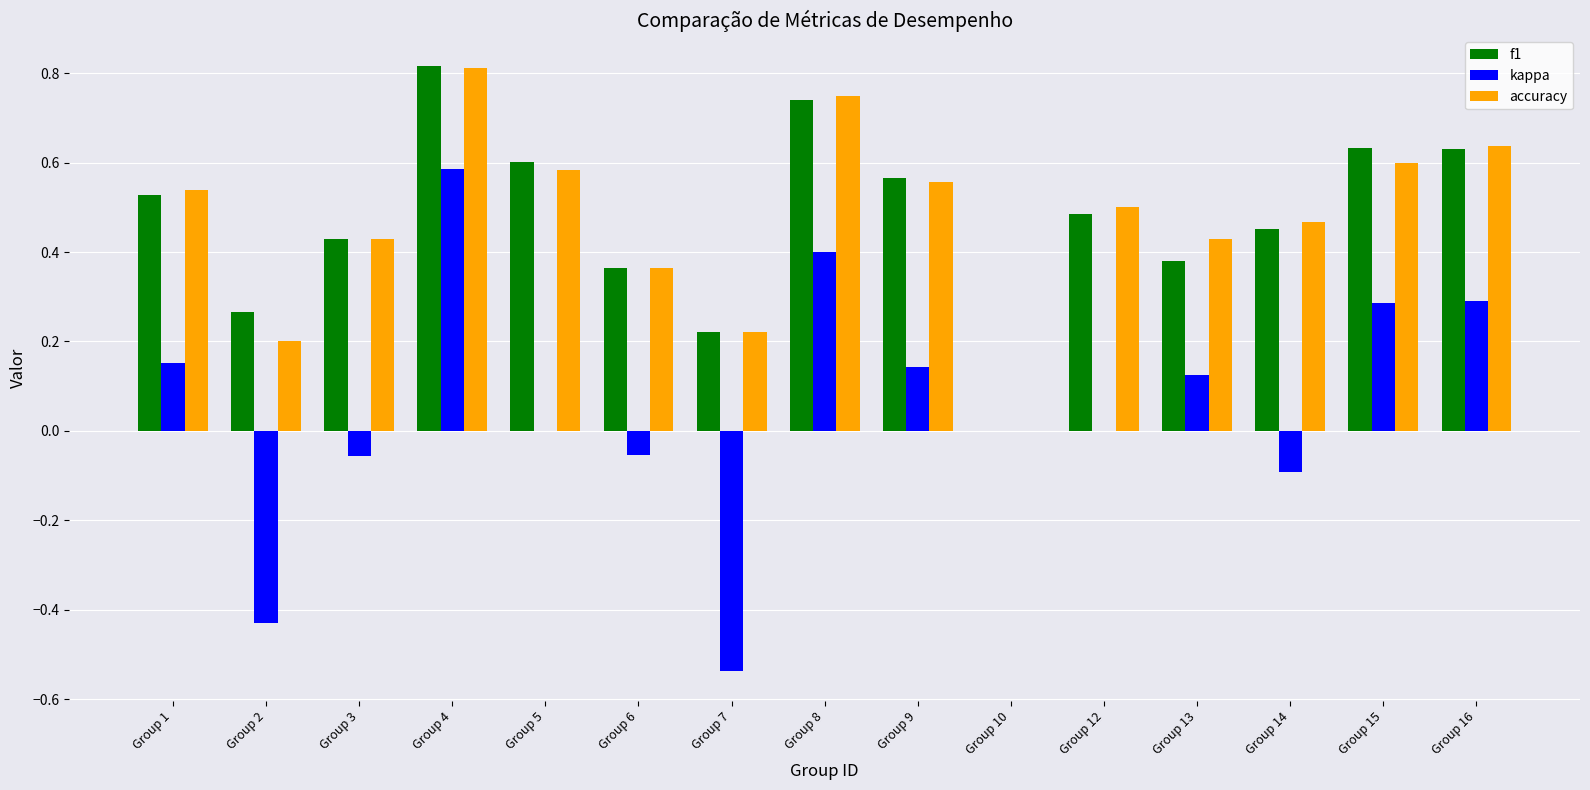

How many groups of bars are there?

15